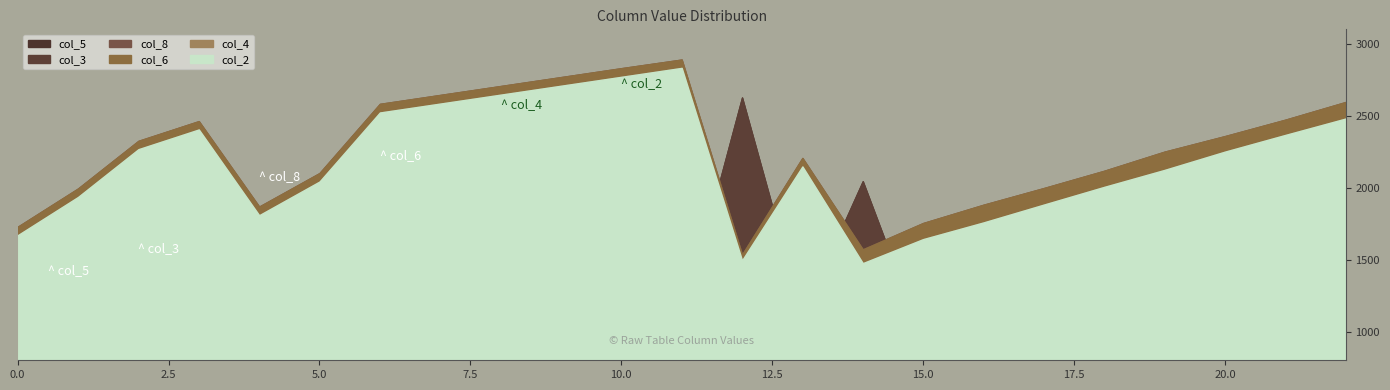

What is the smallest value displayed?

913